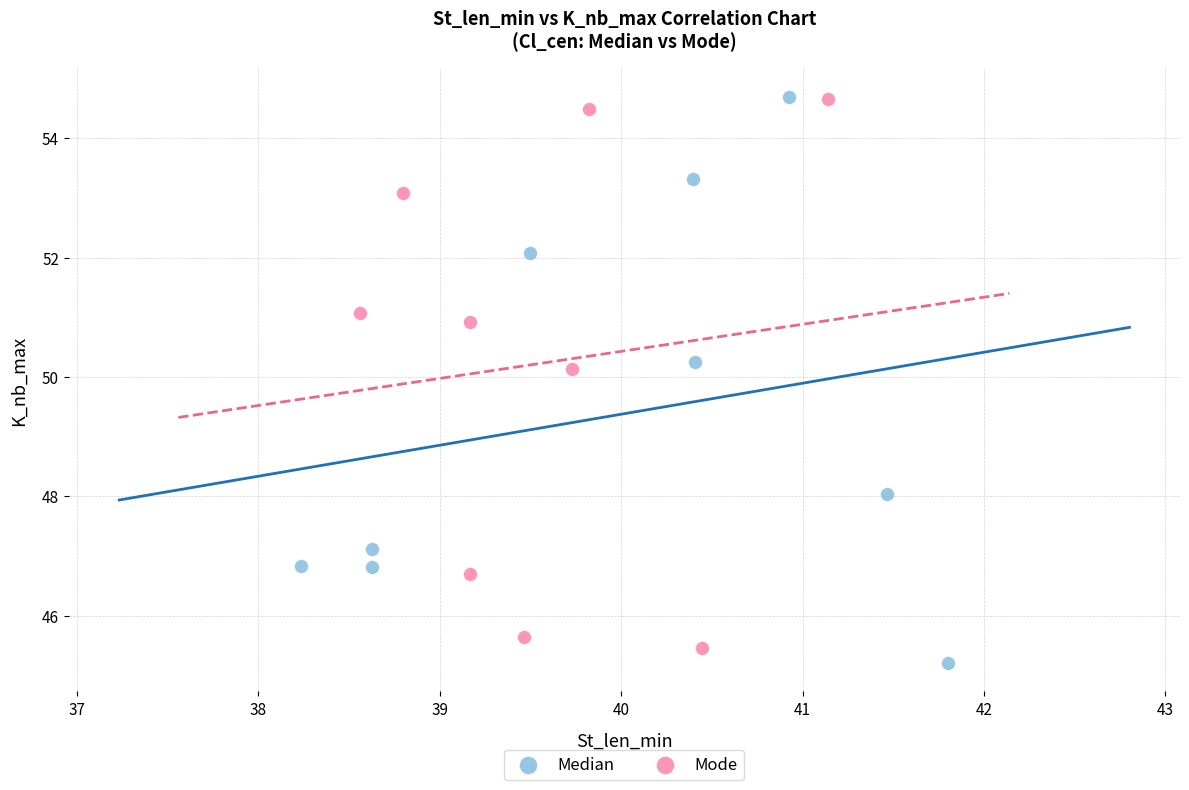

What are all the series names shown in the legend?

Median, Mode